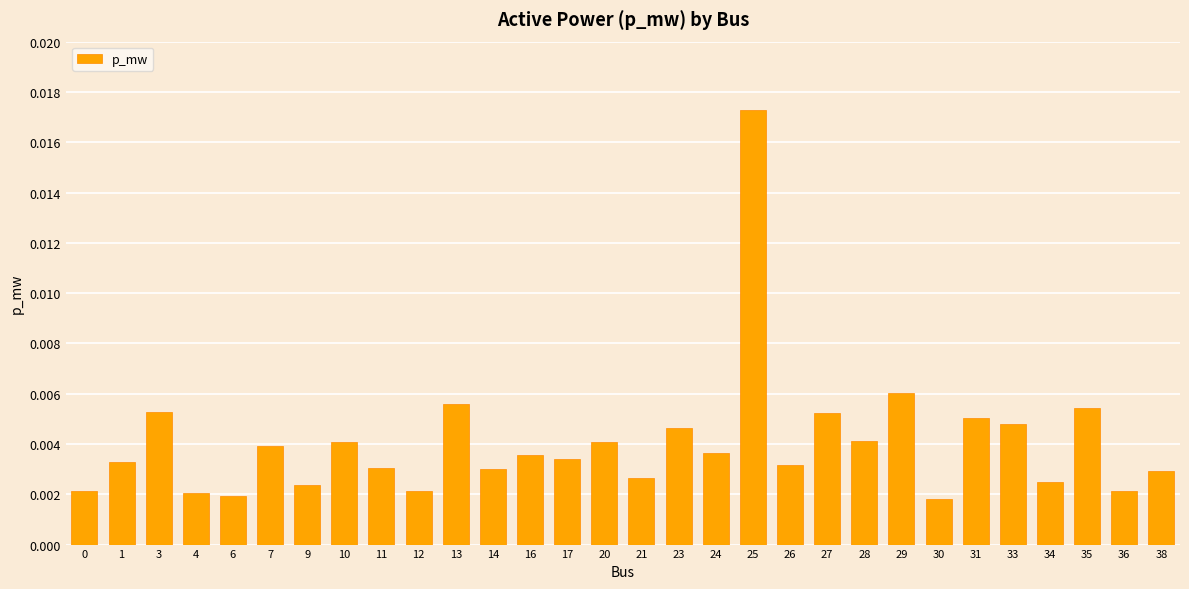

How many values are between 0 and 1?

30